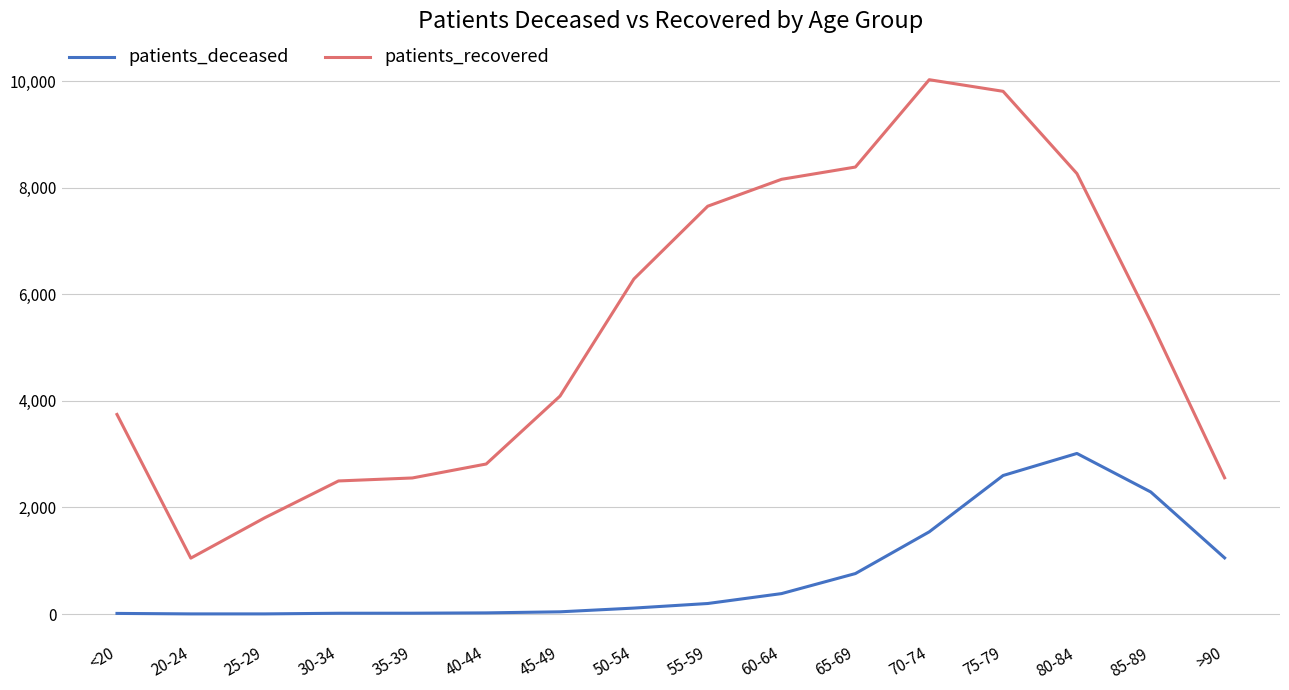

Between 20-24 and 50-54, which series saw the biggest shift?

patients_recovered